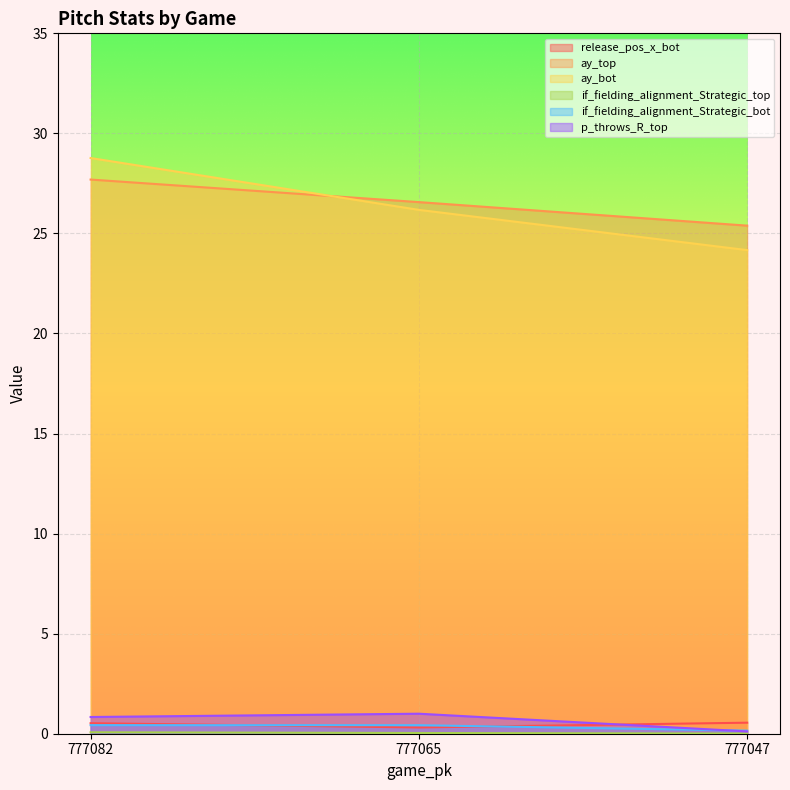

At which category is the sum across all series the highest?

777082